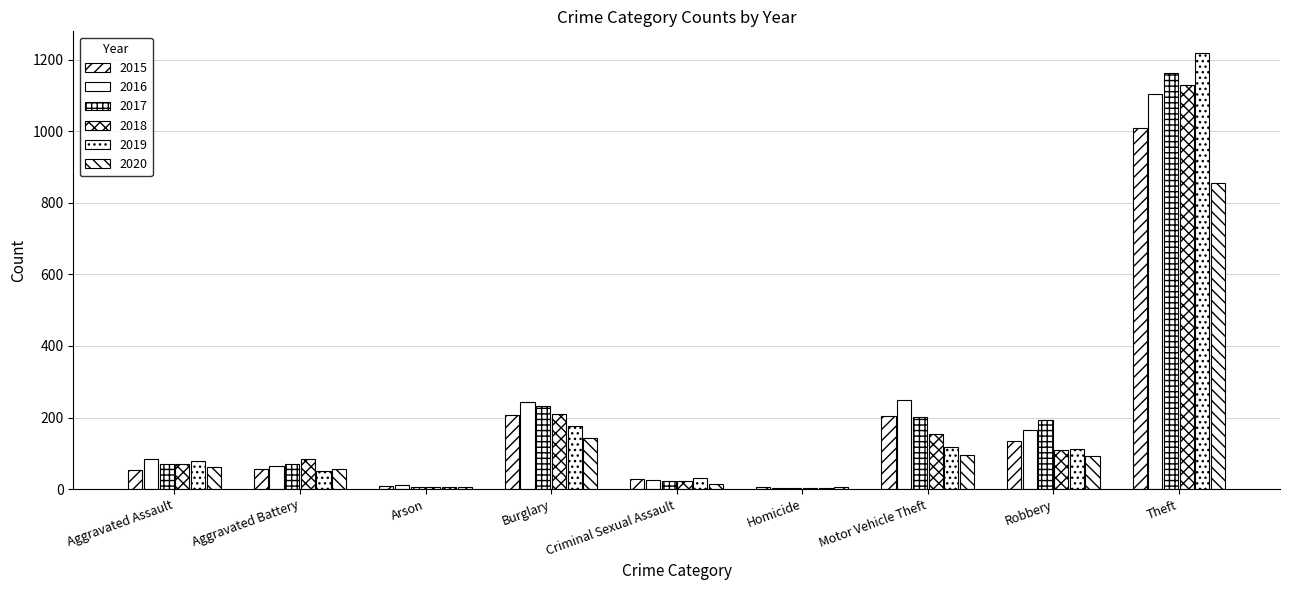

Which label corresponds to the largest value in the chart?

Theft